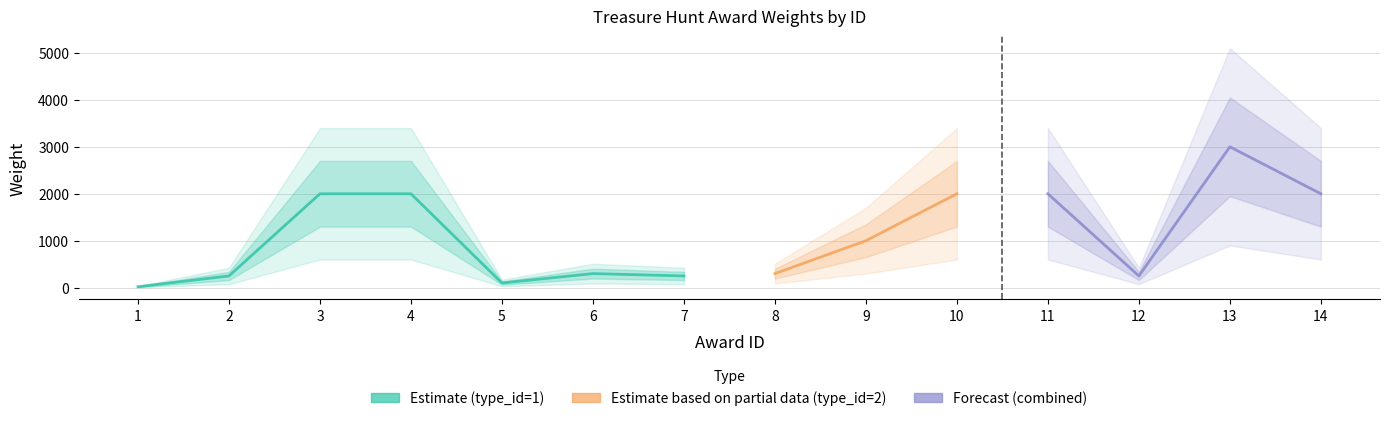

At which label does Forecast (combined) reach its peak?

13